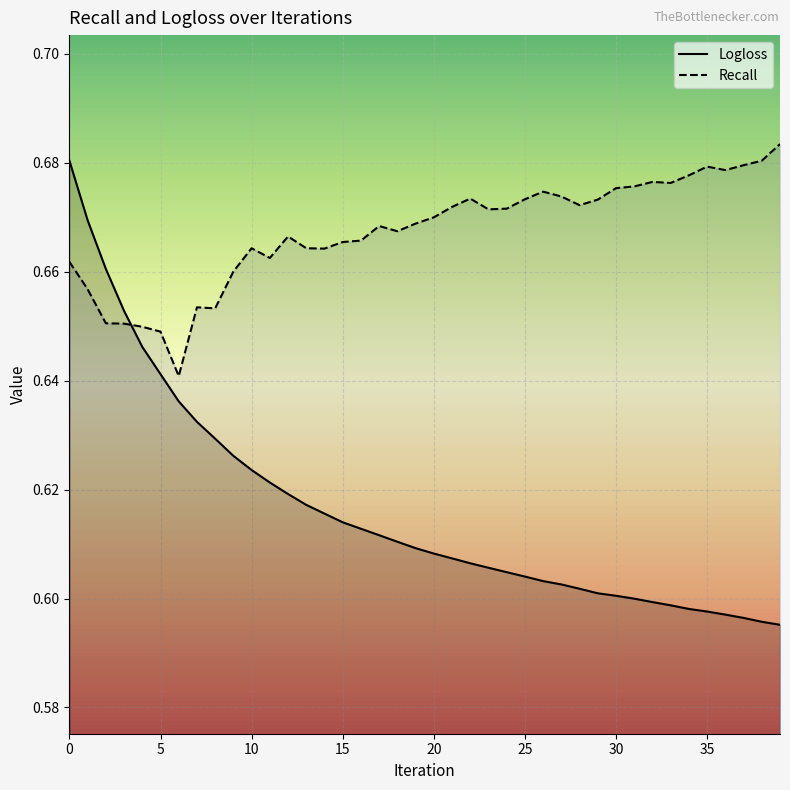

What are all the series names shown in the legend?

Logloss, Recall